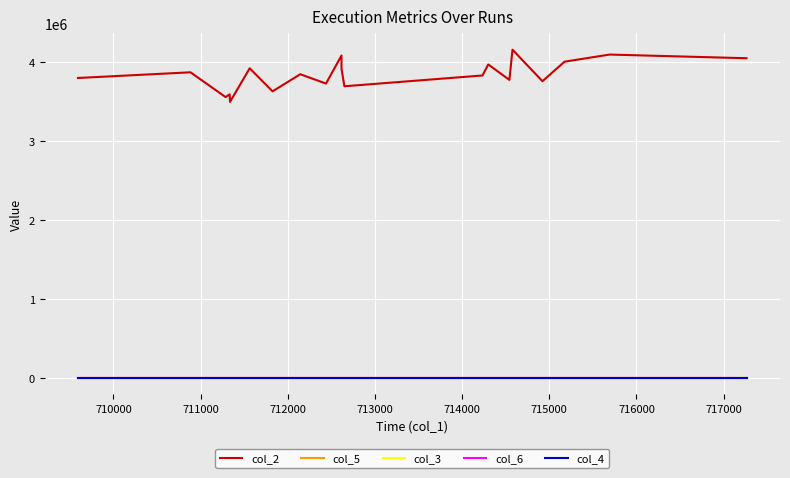

How many col_4 values are between 0 and 1?

20